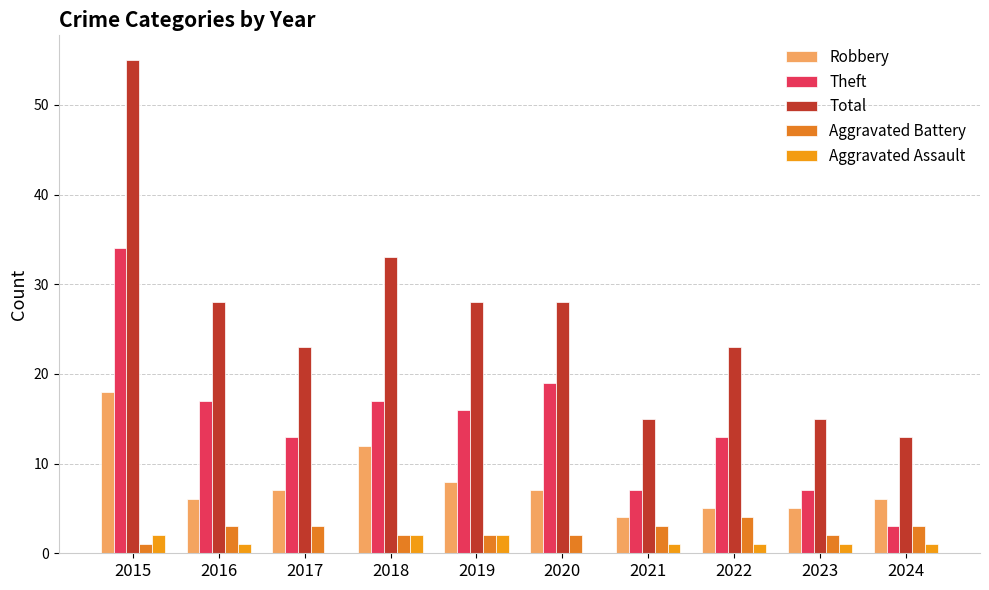

The value of Robbery at 2019 is 8. True or false?

True